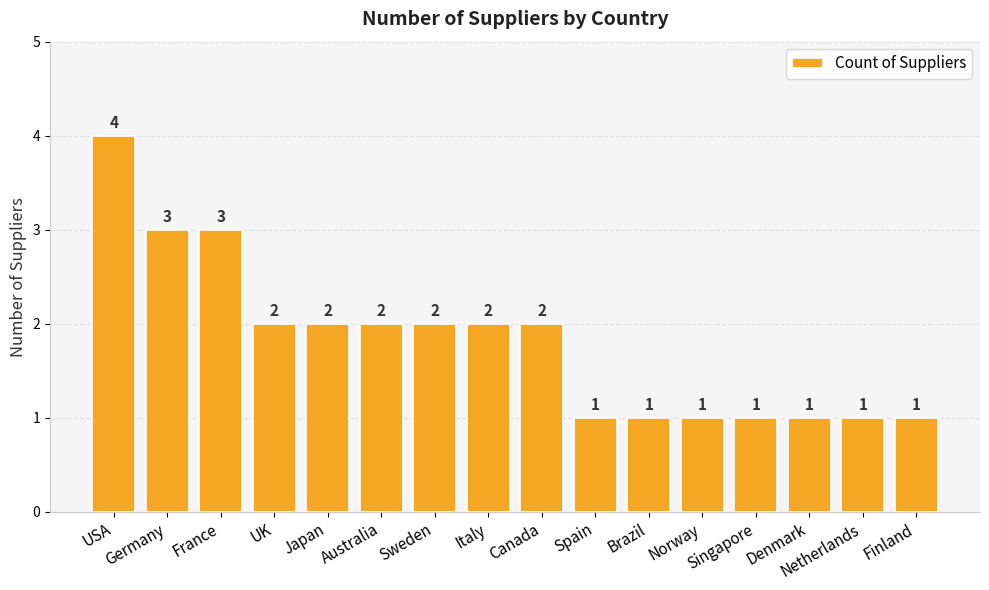

Reading left to right, extract all data points from this chart.

4	3	3	2	2	2	2	2	2	1	1	1	1	1	1	1